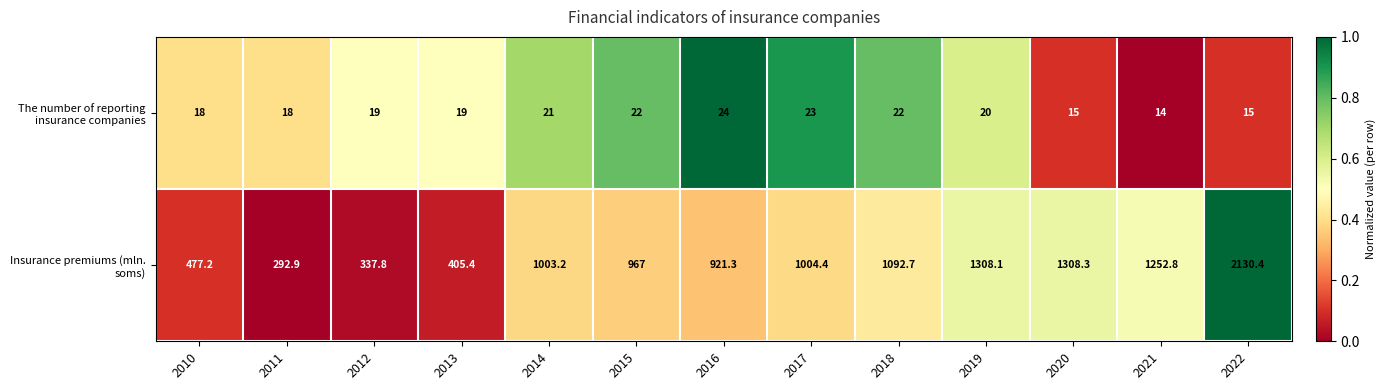

Which series has the largest total across all categories?

Insurance premiums (mln. soms)